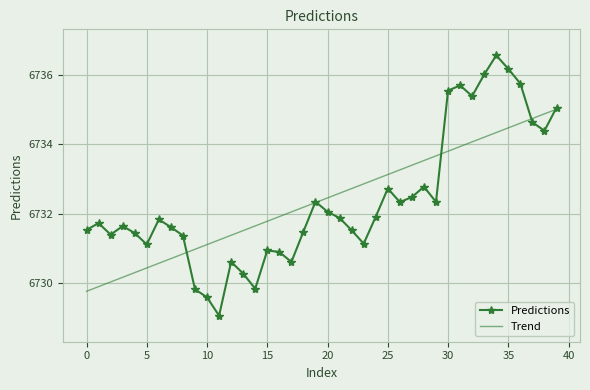

How many values in the Trend series are below 6732?

17